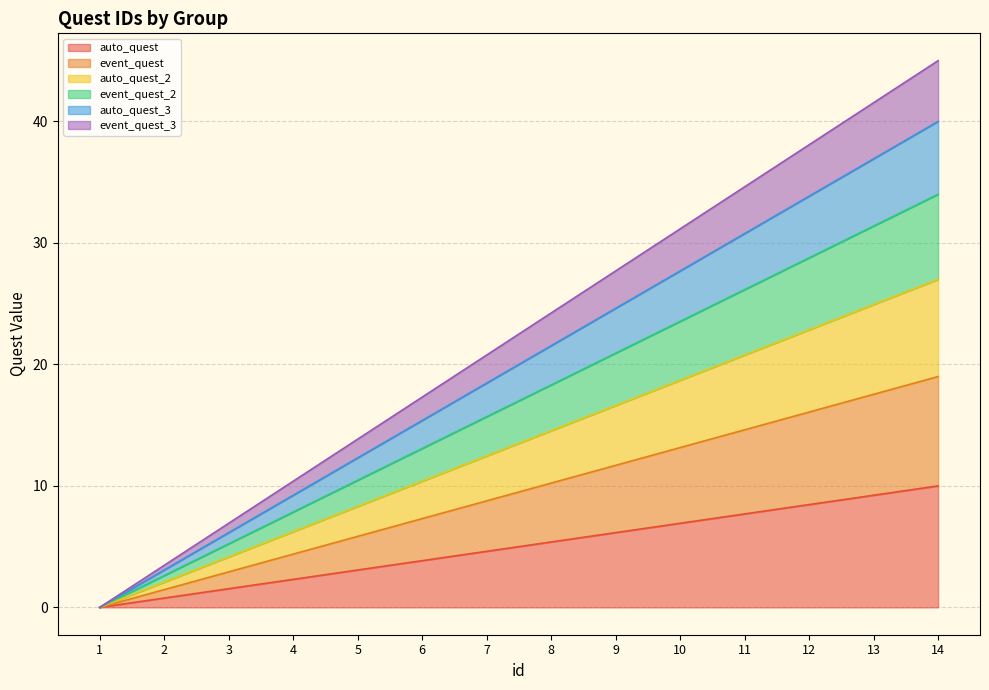

List the labels in order of event_quest_3 value, smallest first.

1, 2, 3, 4, 5, 6, 7, 8, 9, 10, 11, 12, 13, 14